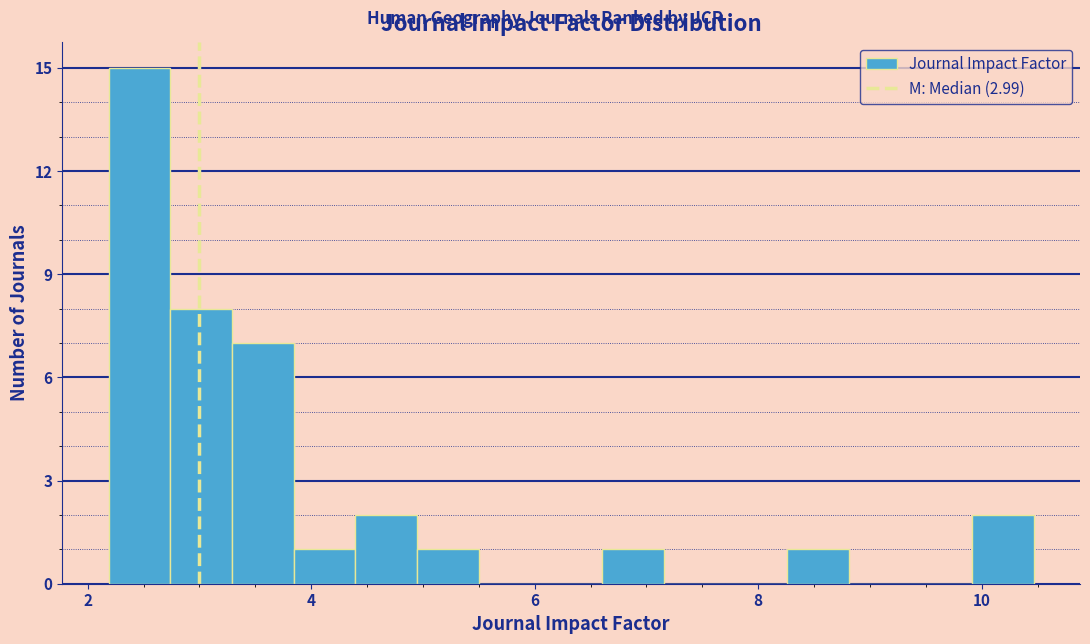

Around what value on the x-axis is the tallest bar? Give the approximate position of its centre, as read against the axis.

2.4